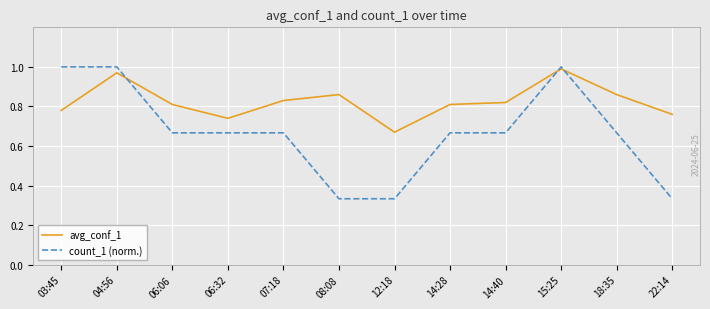

Which series has the widest spread of values?

count_1 (norm.)